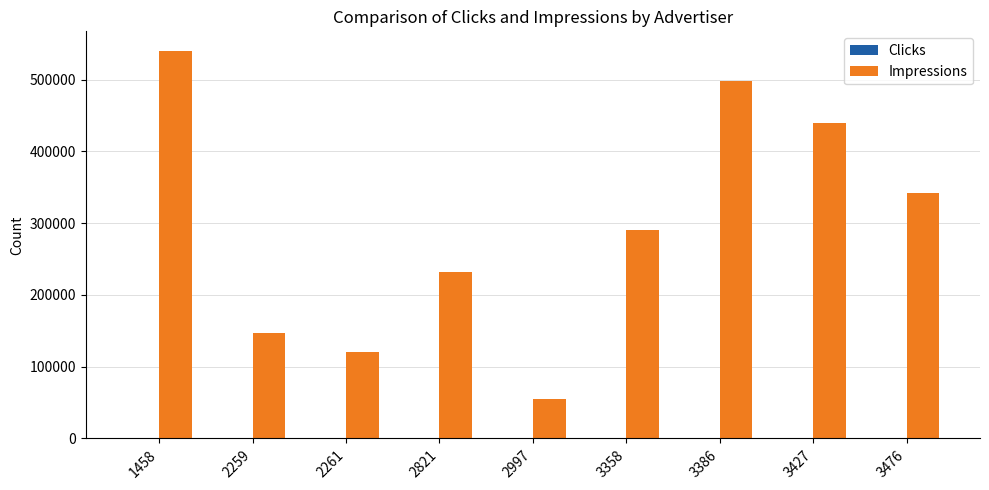

How many categories are shown in the chart?

9